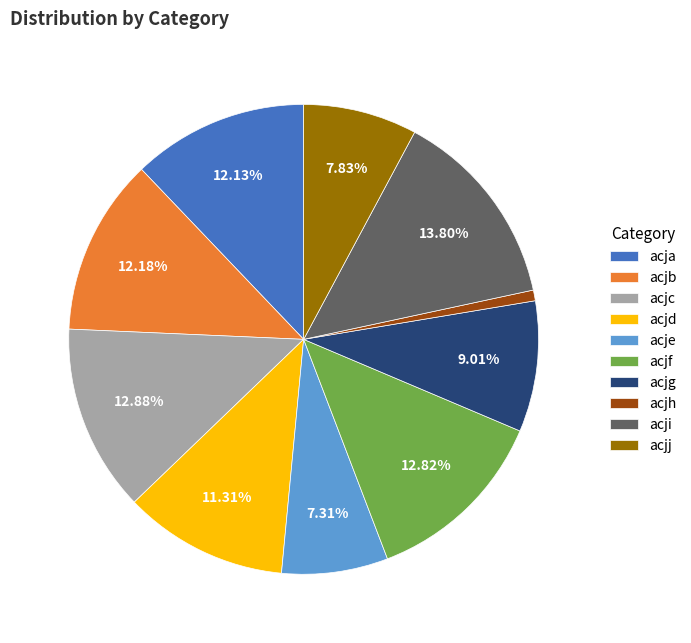

How many segments does this pie chart have?

10